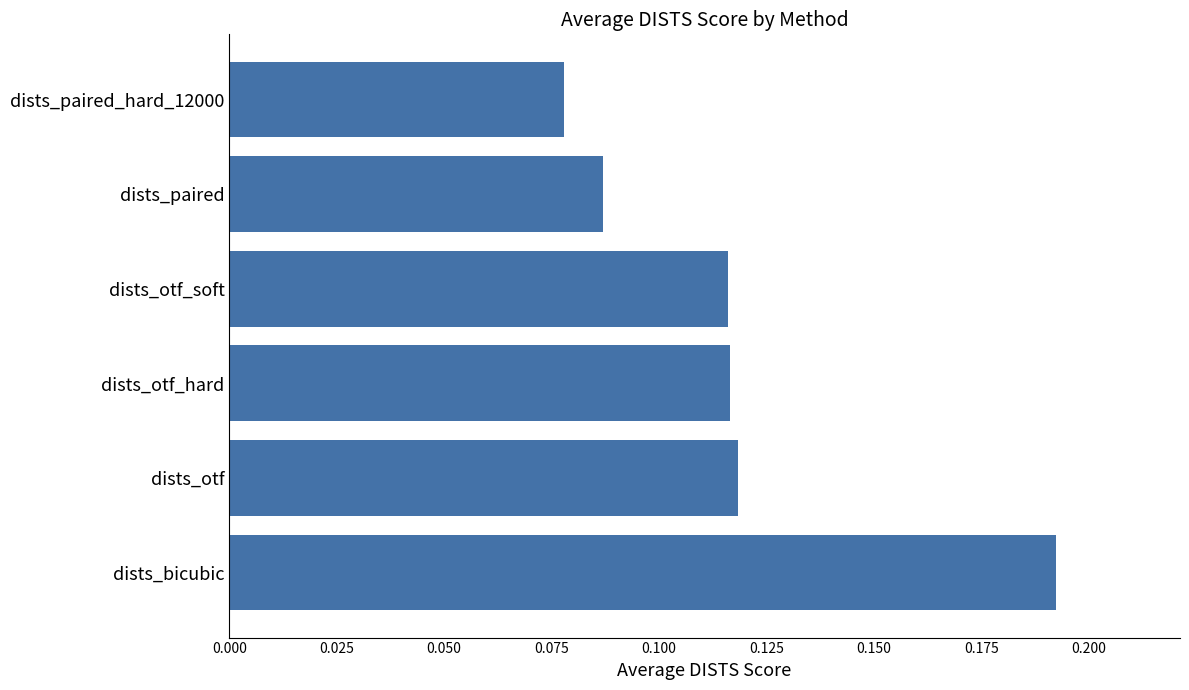

Which label corresponds to the largest value in the chart?

dists_bicubic